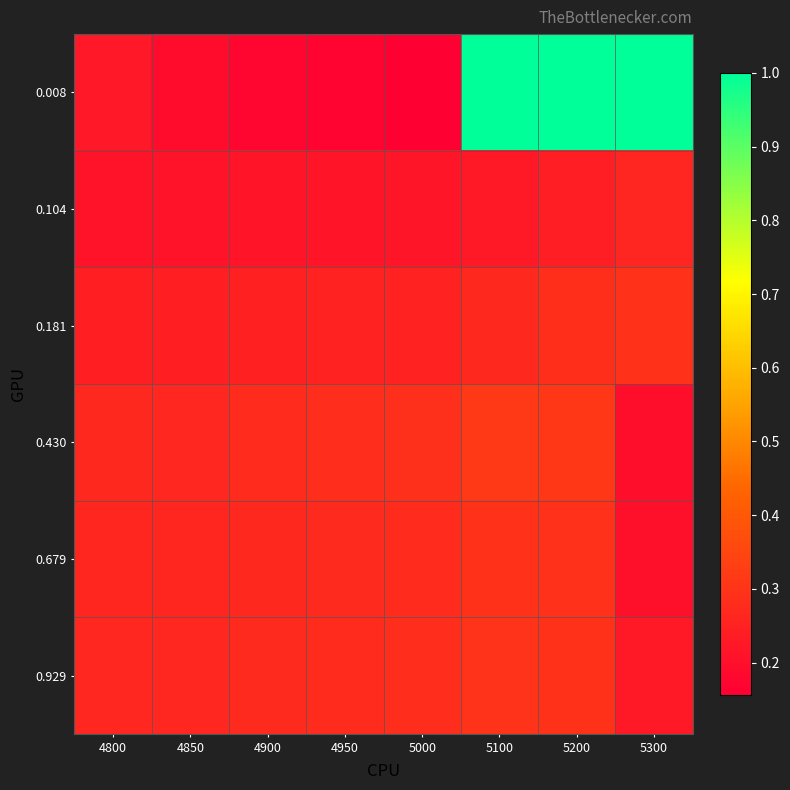

How many distinct data groups are displayed?

6